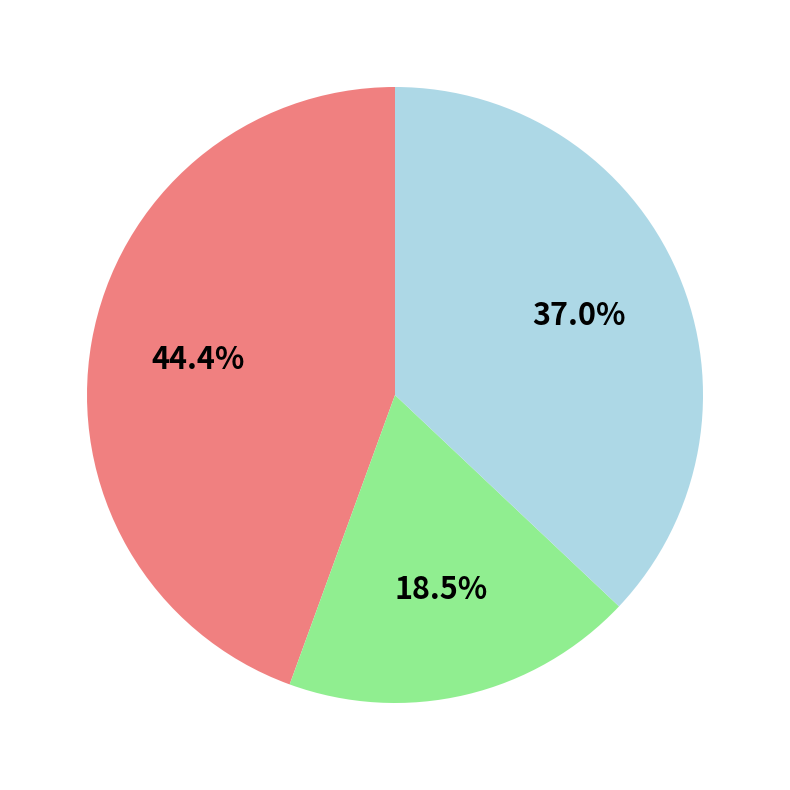

Is there a majority slice in this chart?

No